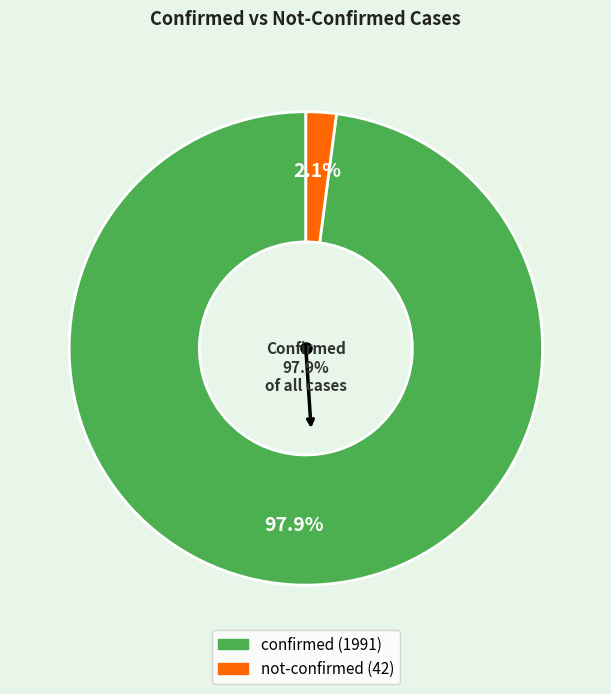

Between 17 and 20, which is larger?

20